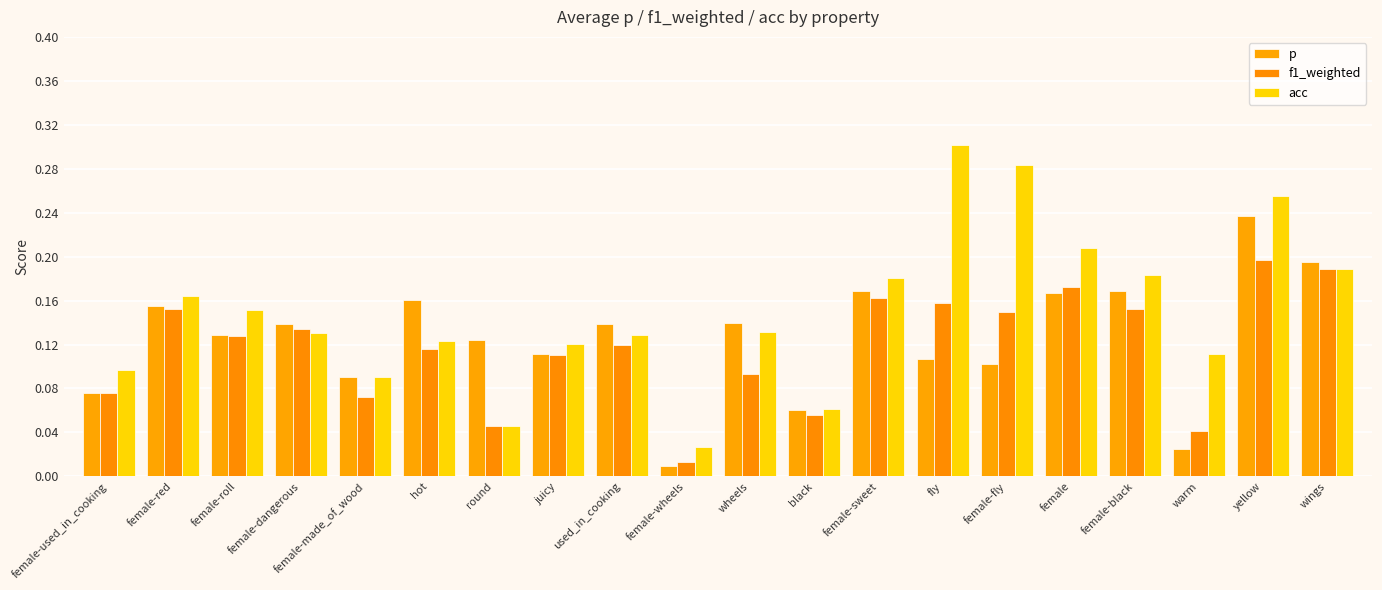

What is the sum of the acc values at female-black and wings?

0.4